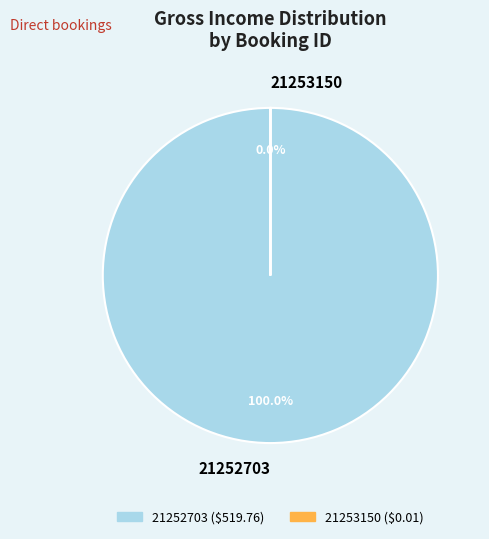

Is 21253150 the majority of the pie?

No